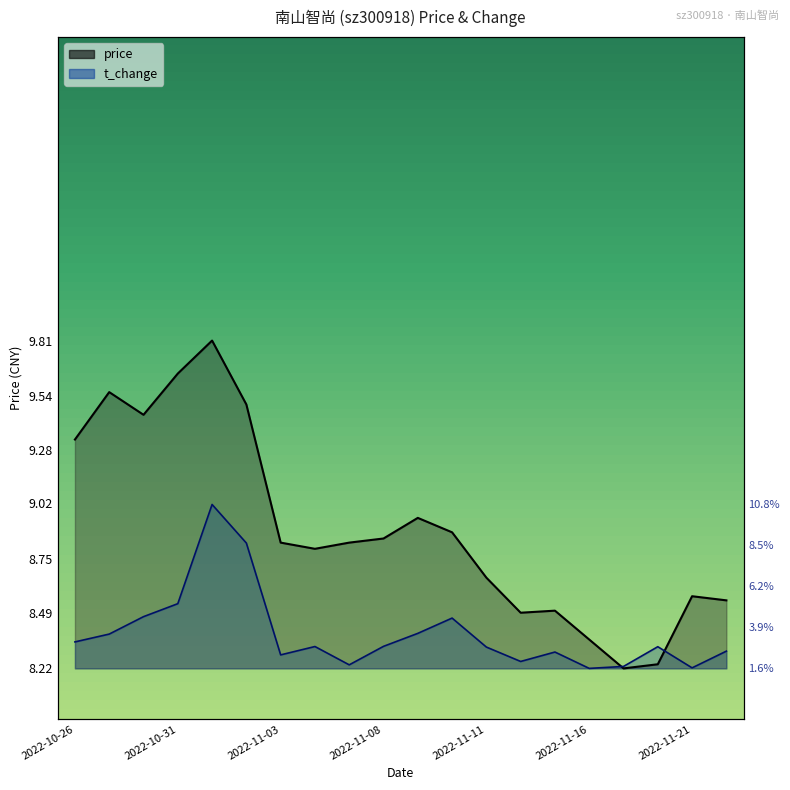

Is it true that price equals 12.3 at 2022-11-08?

False